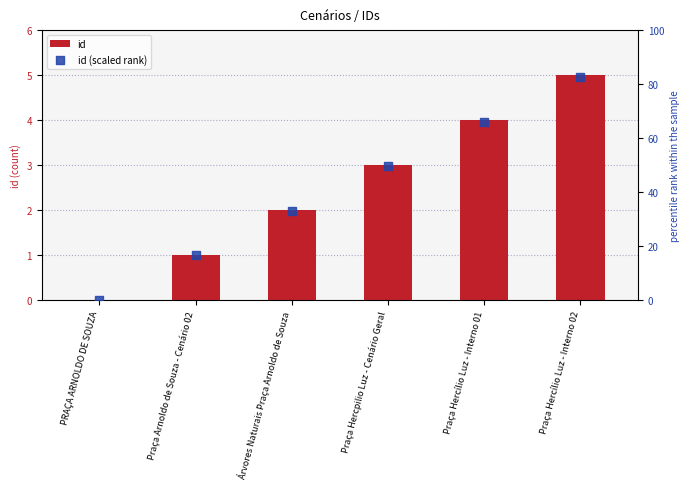

What is the total value across all series at Praça Arnoldo de Souza - Cenário 02?

17.5